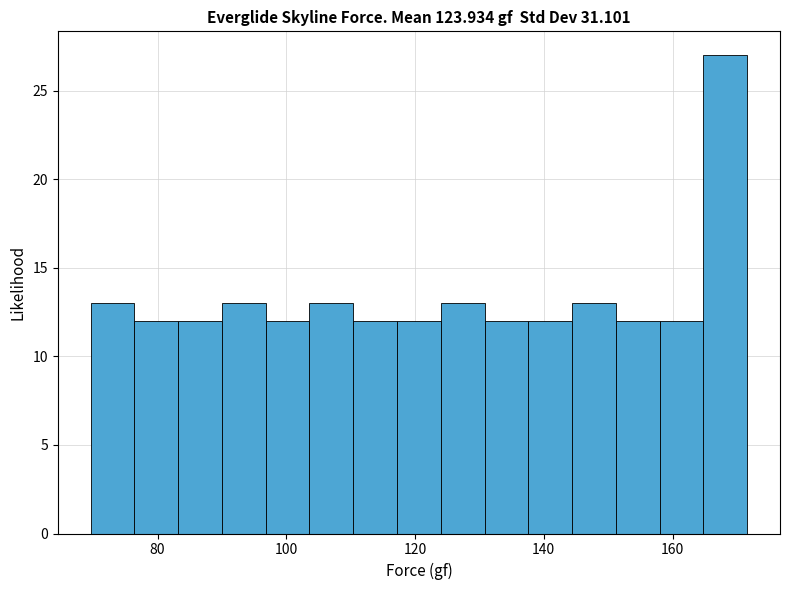

Read against the x-axis, roughly where is the centre of the tallest bar?

168